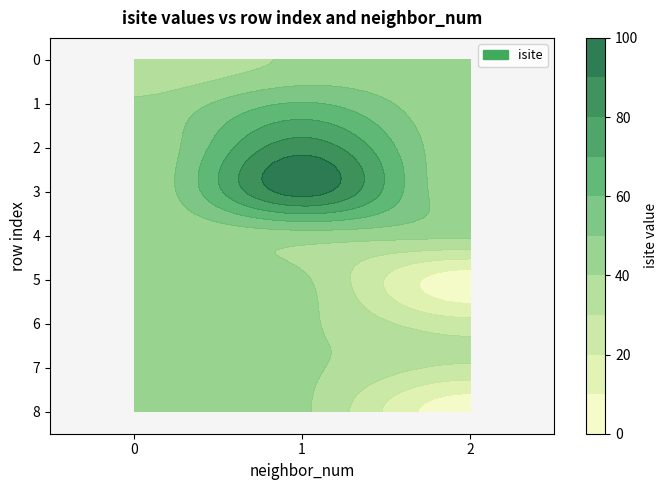

Rank the series at 0 from highest to lowest value.

row_0, row_1, row_2, row_3, row_4, row_5, row_6, row_7, row_8